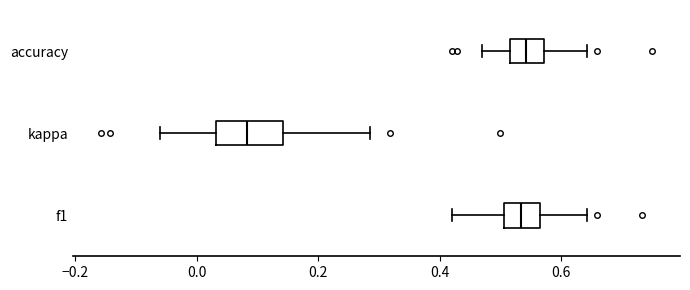

Comparing the boxes themselves (not the whiskers), which one is the widest?

kappa